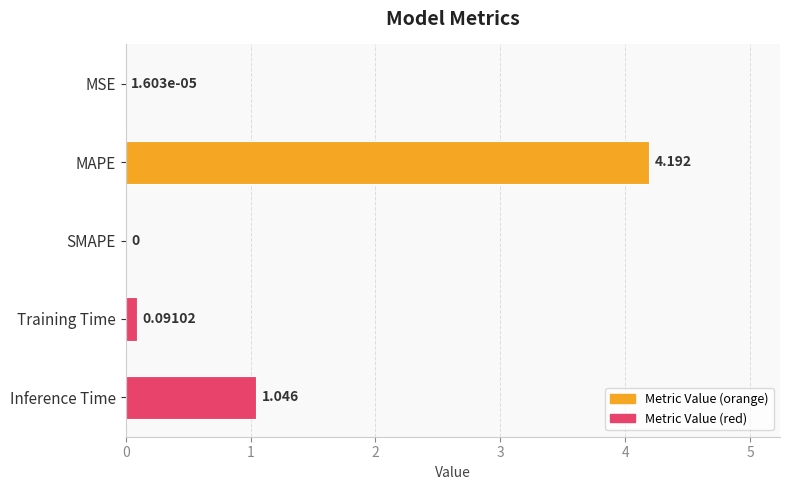

Between MAPE and SMAPE, which is larger?

MAPE